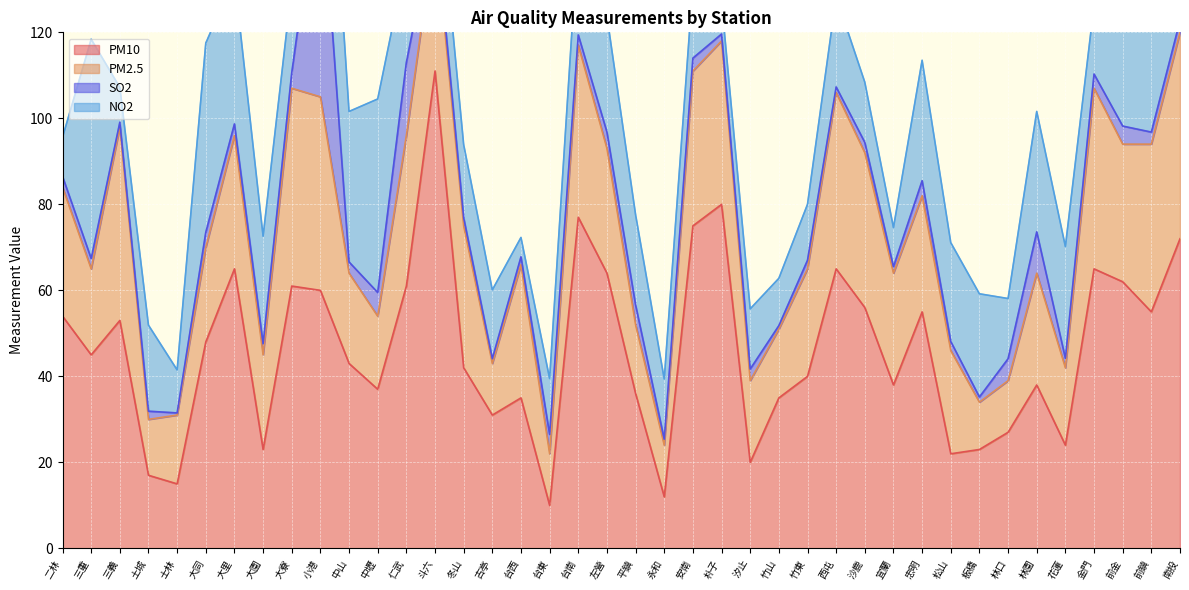

At which category is the sum across all series the highest?

小港